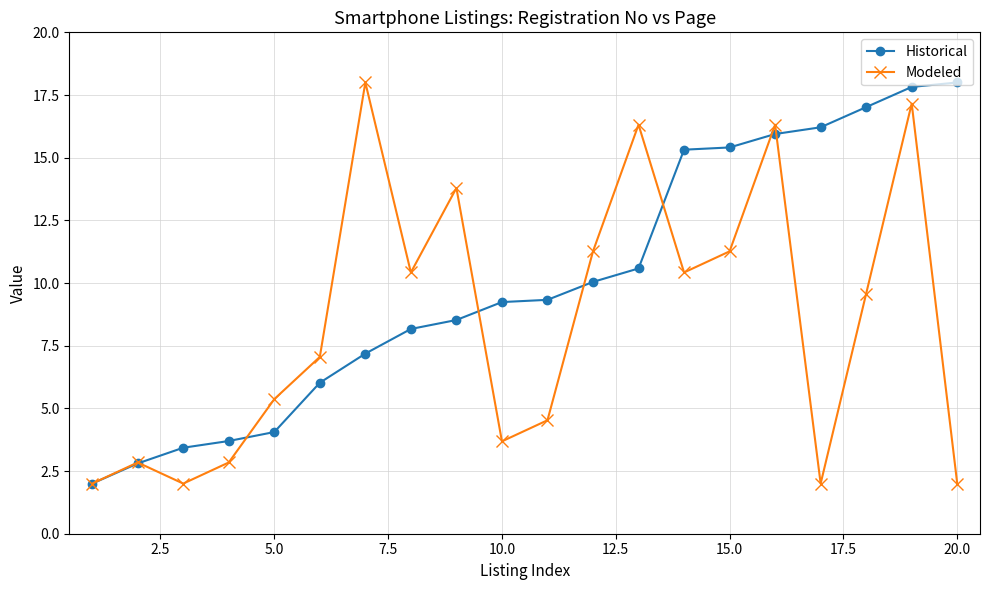

What are all the series names shown in the legend?

Historical, Modeled